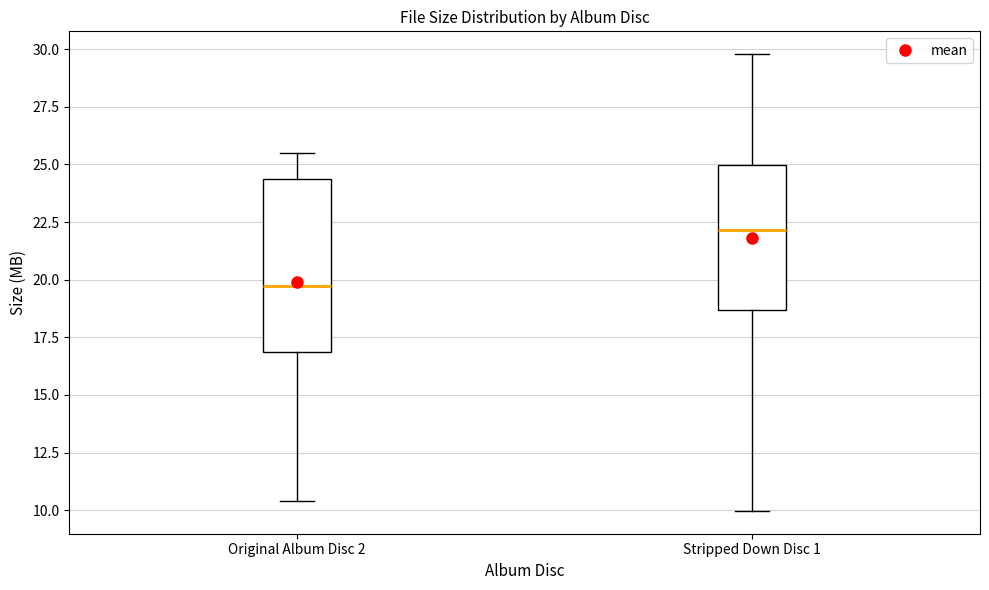

Which box is the tallest, from its lower edge to its upper edge?

Original Album Disc 2